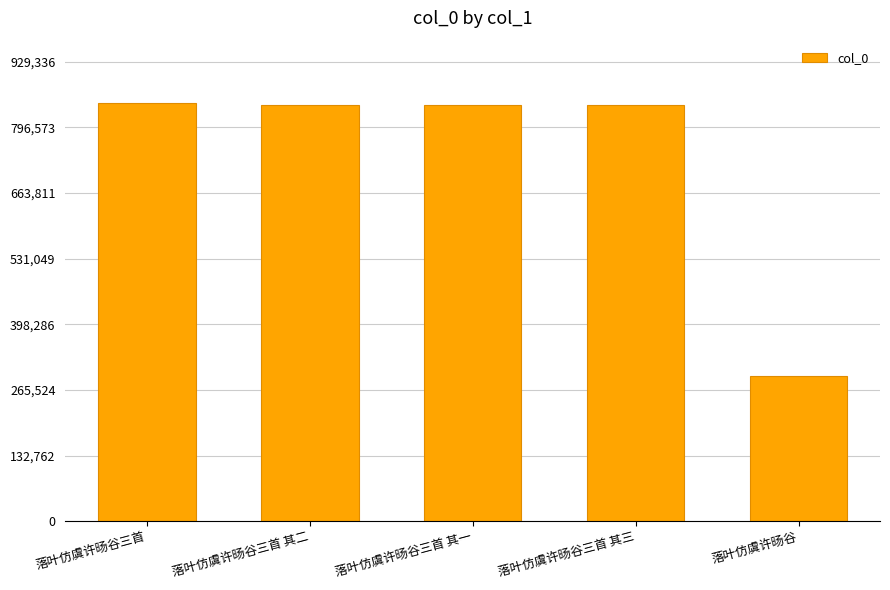

What is the minimum value shown in the chart?

294199